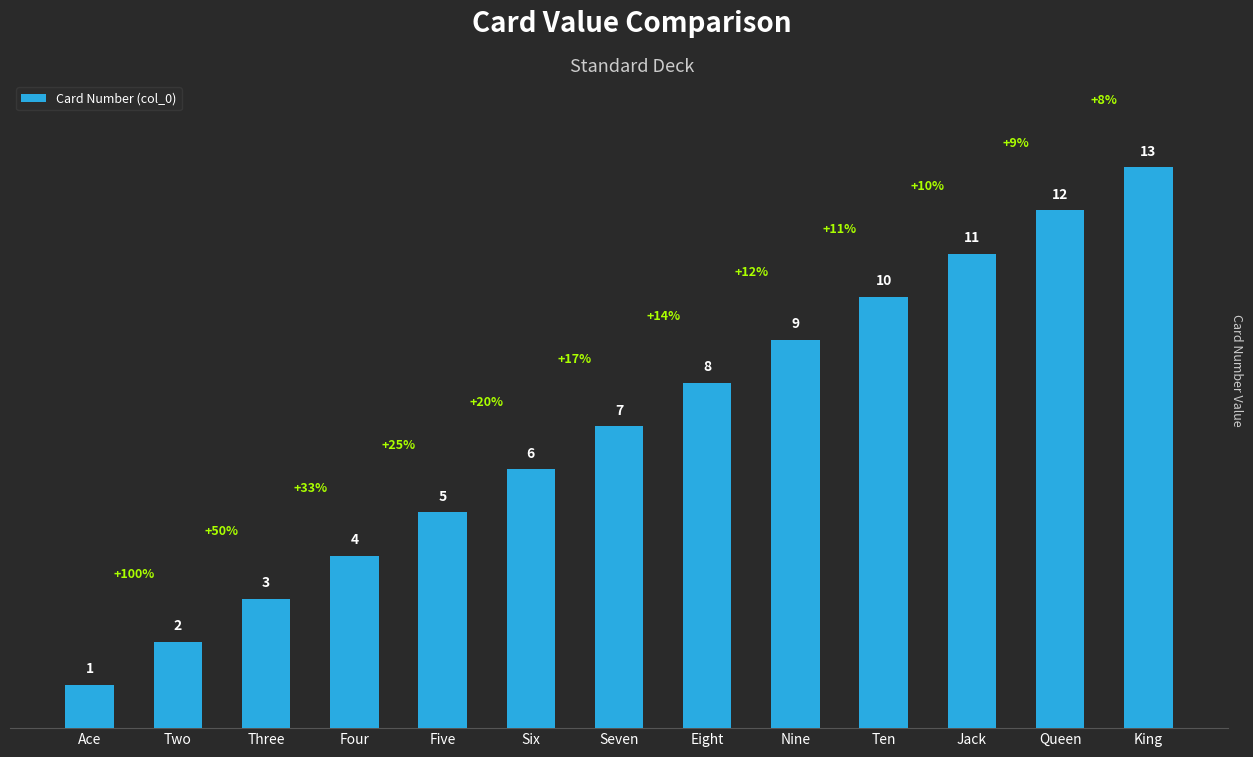

What is the greatest value displayed?

13